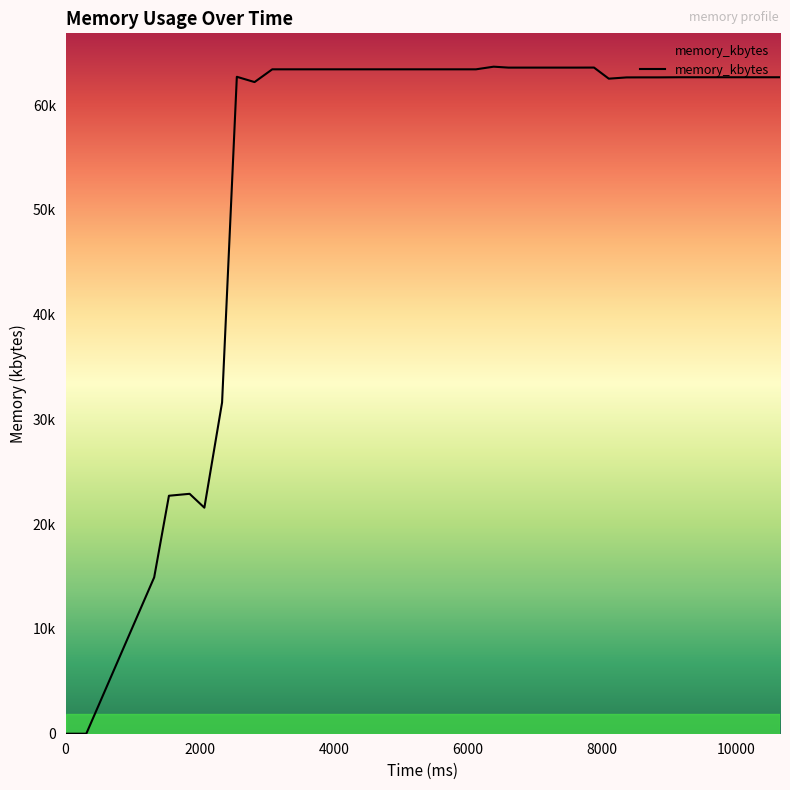

How many values are above zero?

38